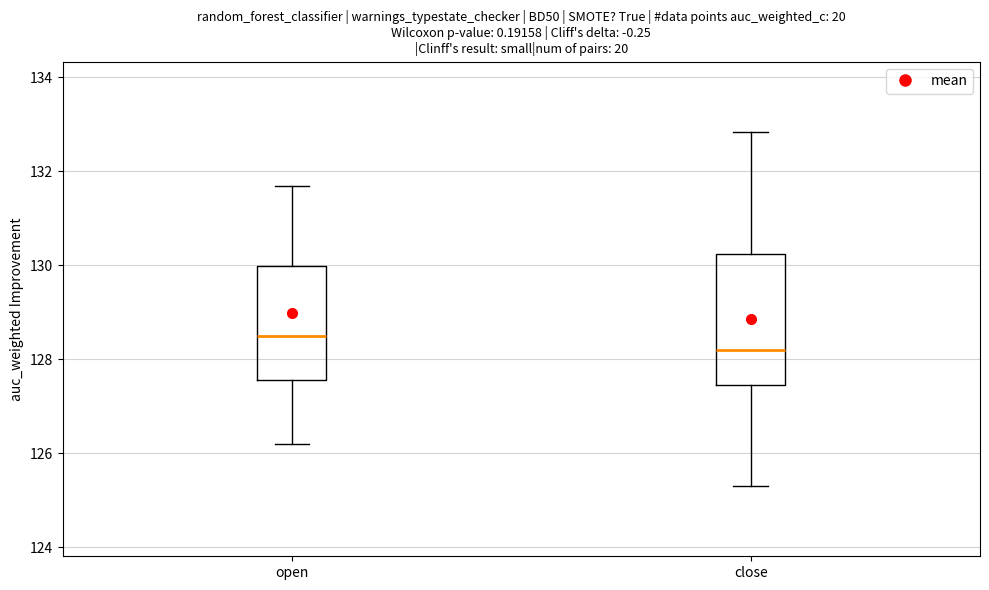

Reading left to right, transcribe this box plot: for each box, give where its median line is, the range the box spans, and where its two whiskers end, as read against the y-axis. The values are not printed on the chart, so give them approximately, as read against the axis.

open: median 128.4, box 127.6 to 130.0, whiskers 126.2 to 131.6
close: median 128.2, box 127.4 to 130.2, whiskers 125.4 to 132.8